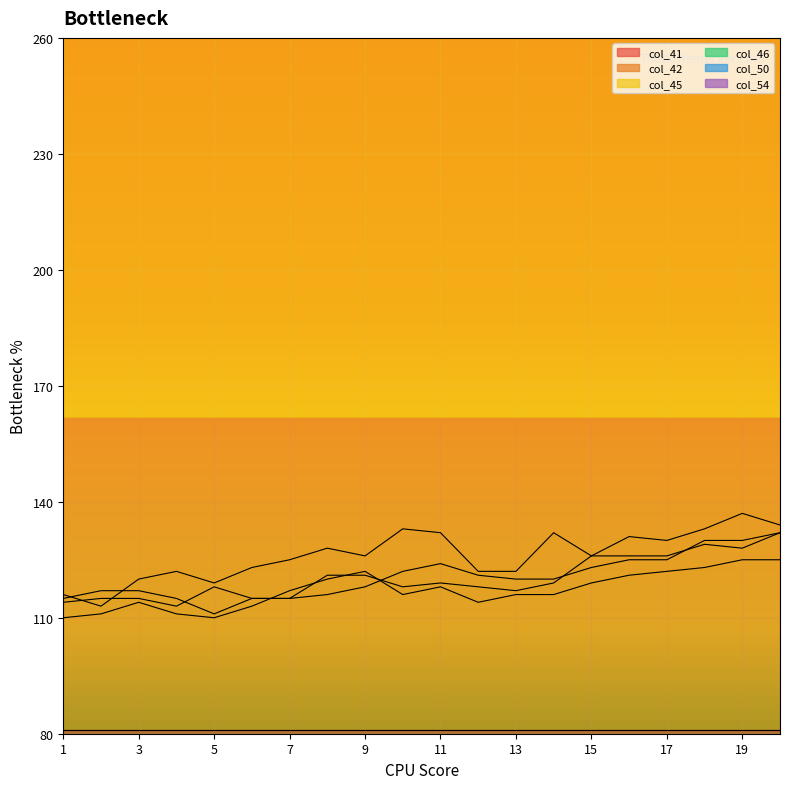

What is the sum of all col_50 values?

2405